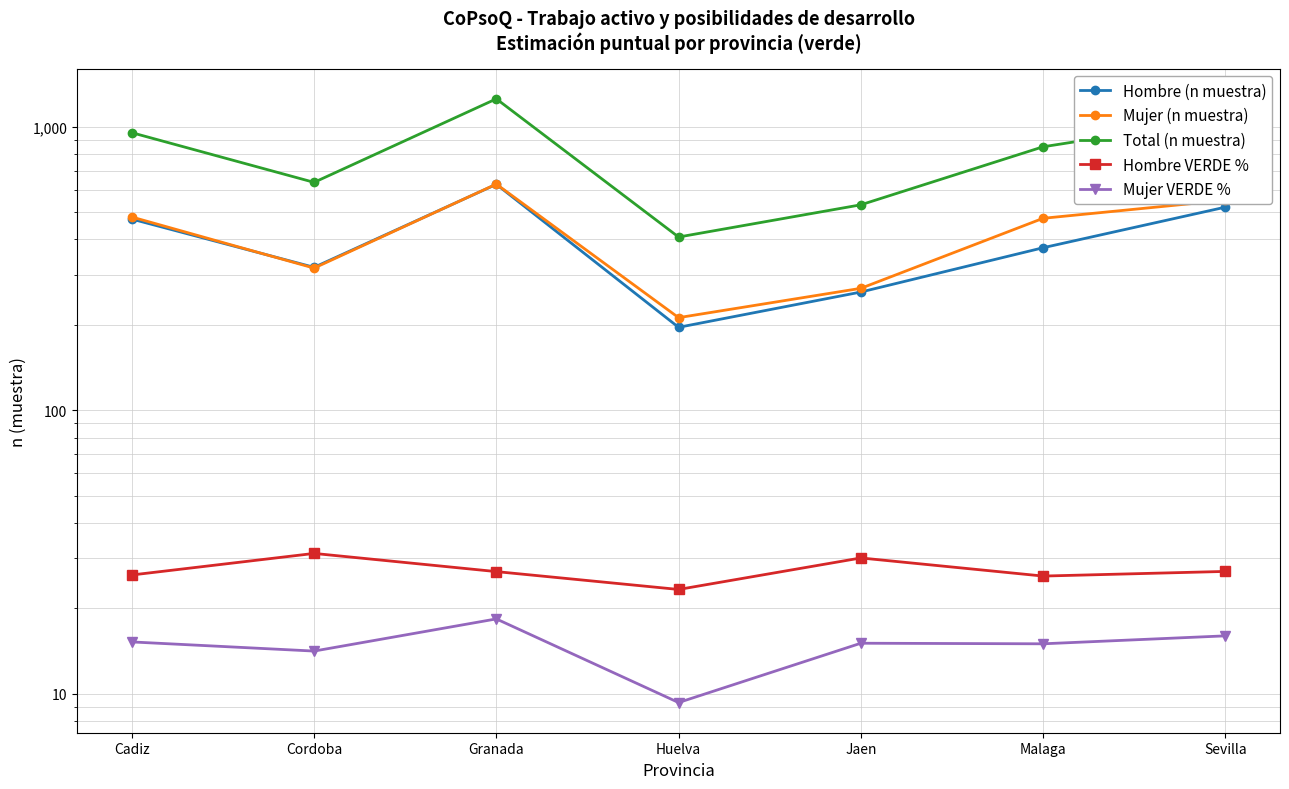

What are all the series names shown in the legend?

Hombre (n muestra), Mujer (n muestra), Total (n muestra), Hombre VERDE %, Mujer VERDE %